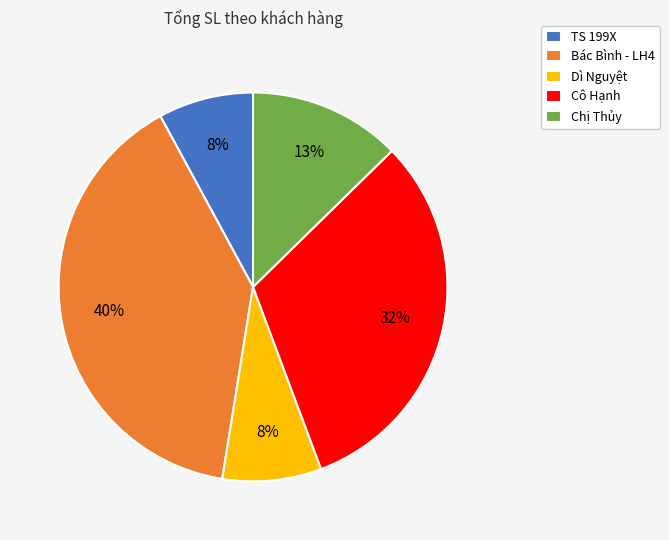

To the nearest percent, what is the average slice percentage?

20%